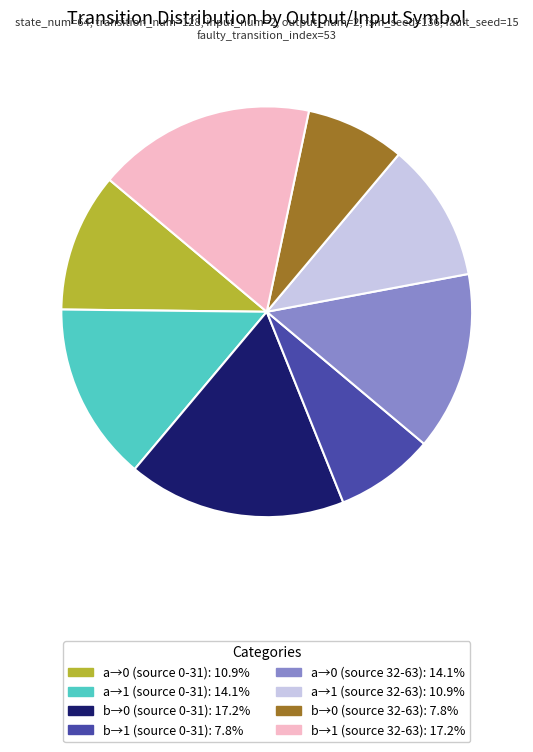

Is there any slice that represents more than half of the pie?

No